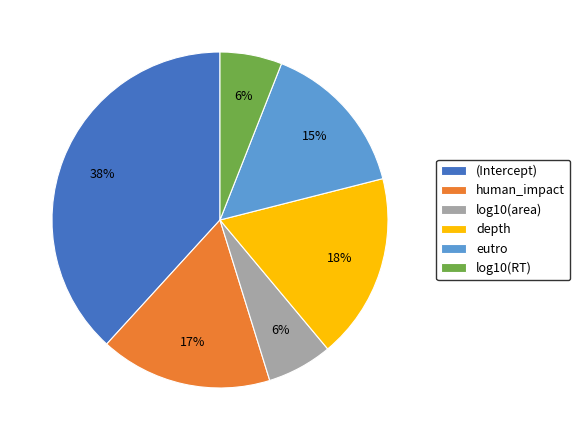

To the nearest percent, what is the combined percentage of depth and log10(RT)?

24%